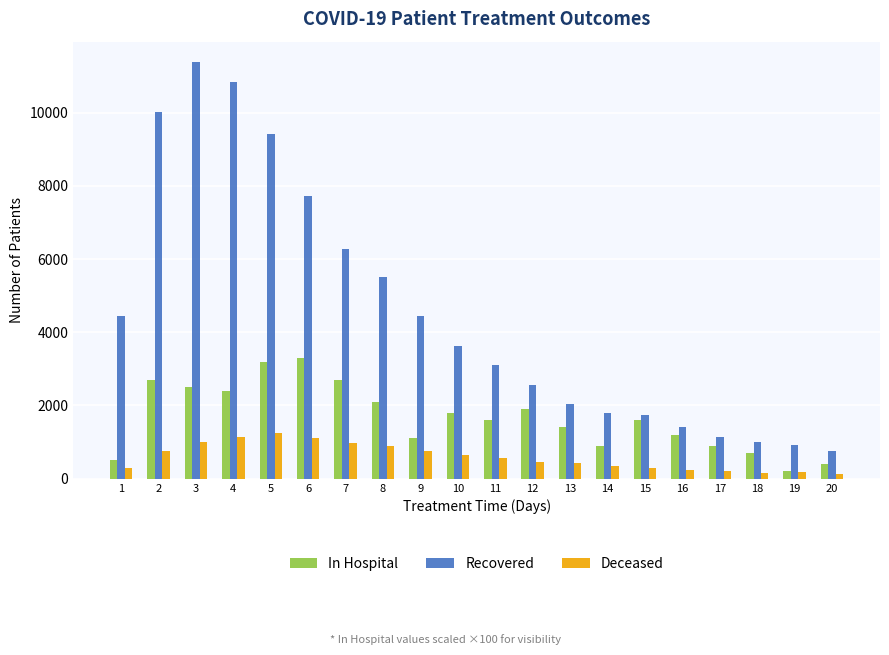

What is the smallest value displayed?

130